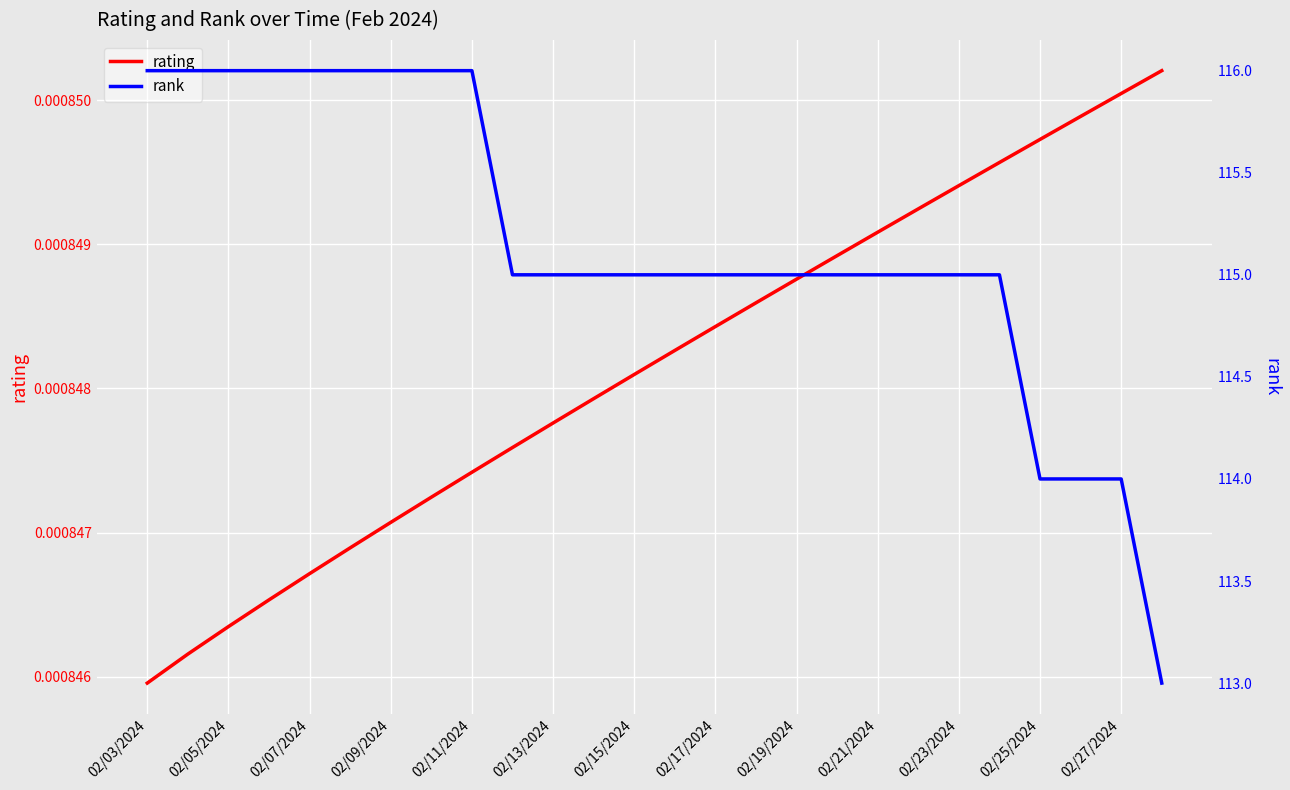

True or false: rank has more than 0 interior local peaks.

False